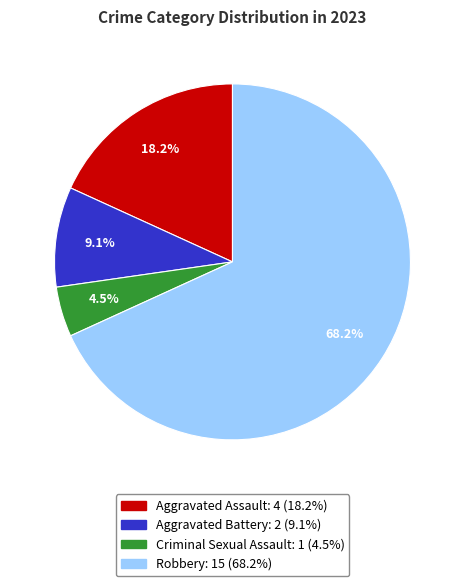

Which category has the smallest portion of the pie?

Criminal Sexual Assault